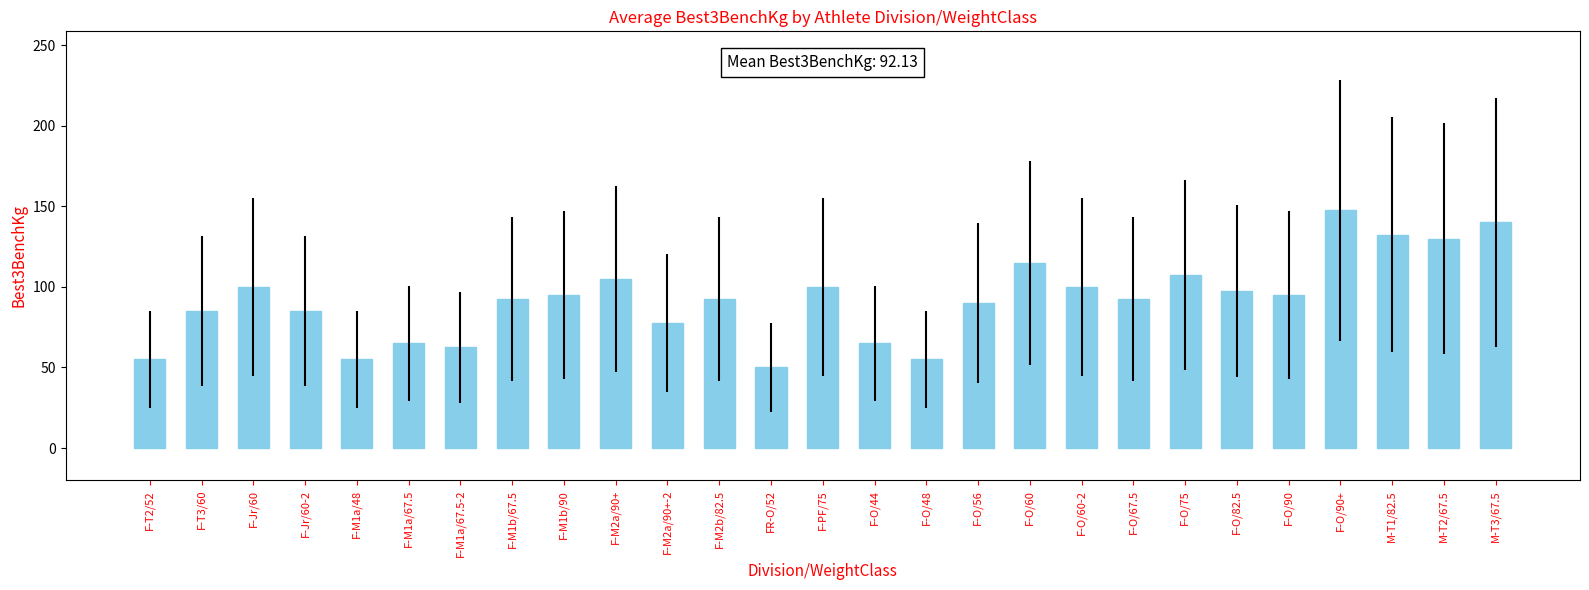

What is the sum of all values?

2487.5